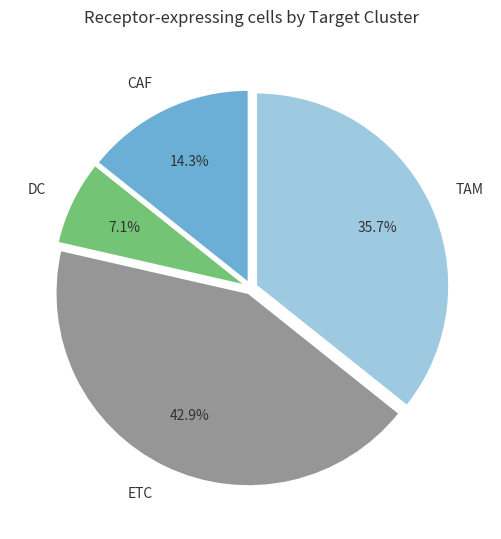

To the nearest percent, what is the difference between the TAM and ETC slice percentages?

7%